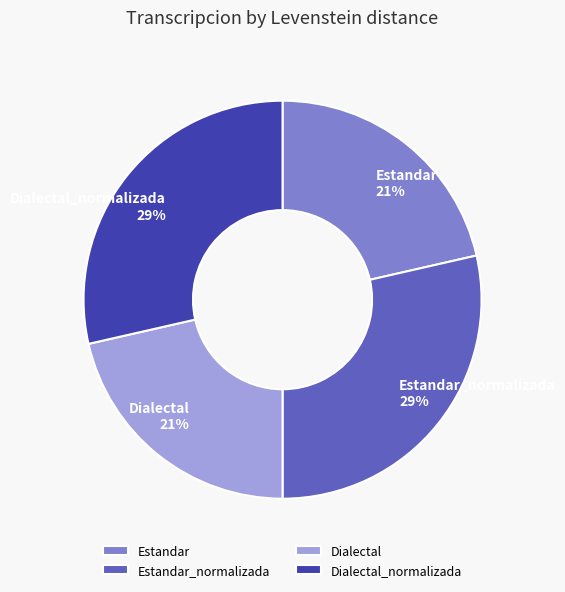

Is the sum of Dialectal_normalizada and Estandar_normalizada greater than half?

Yes